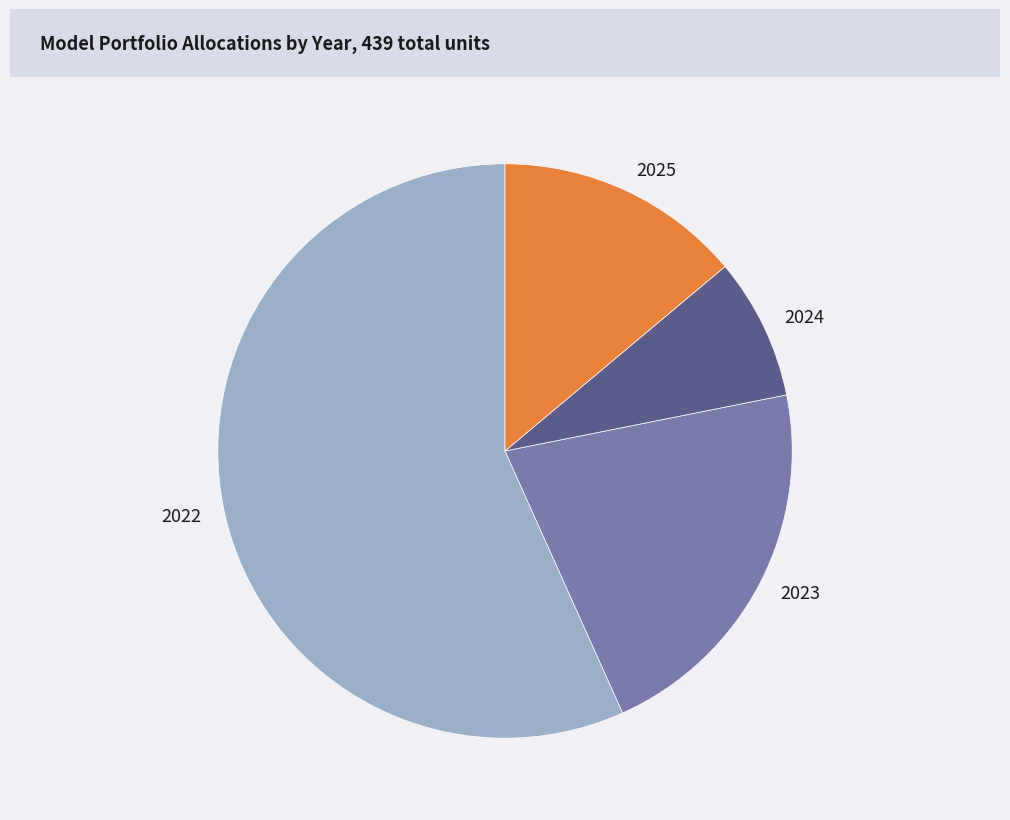

The 2023 slice represents 32% of the pie. True or false?

False